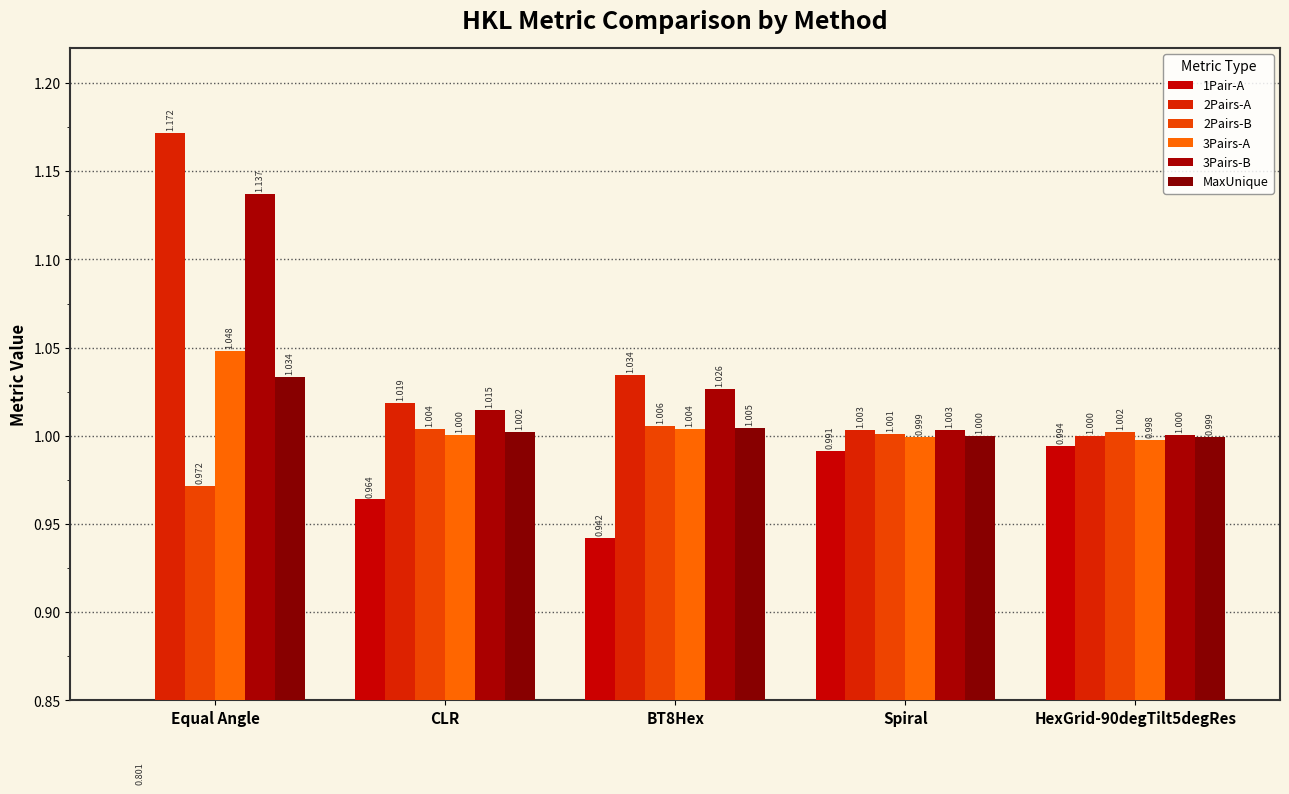

At which category is the sum across all series the highest?

Equal Angle